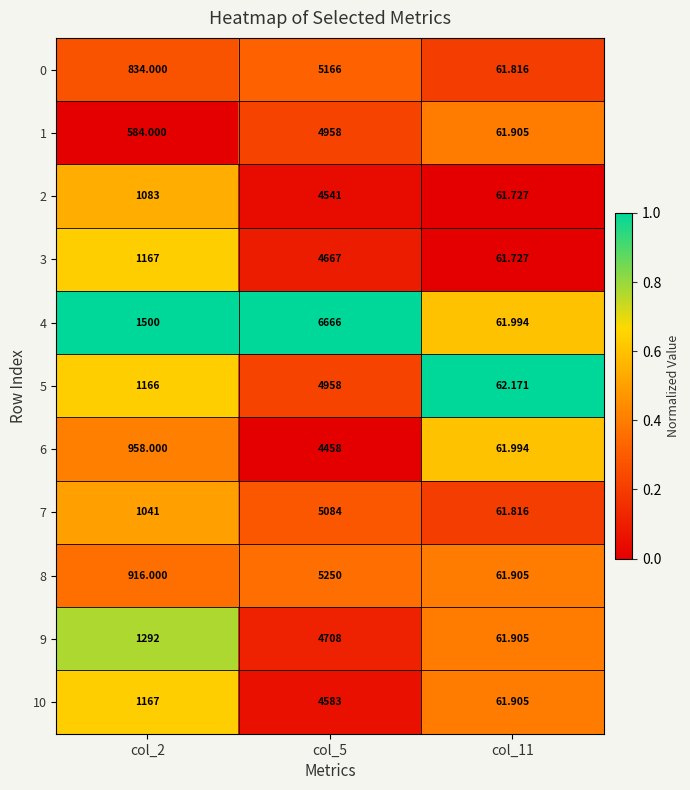

Is the value of 7 at col_2 greater than the value of 4 at col_11?

Yes